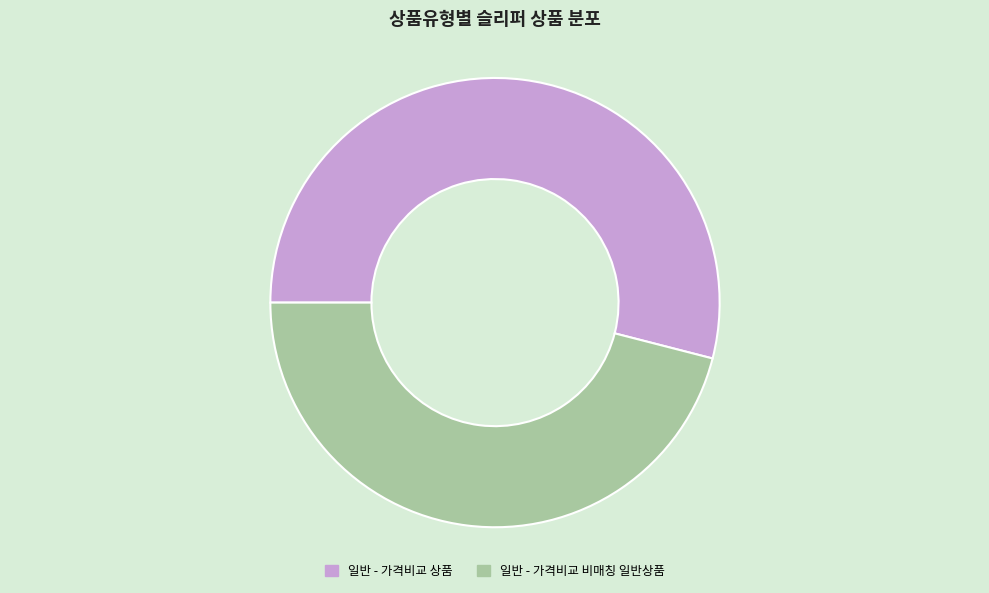

Combined, do 일반 - 가격비교 상품 and 일반 - 가격비교 비매칭 일반상품 account for over 50%?

Yes